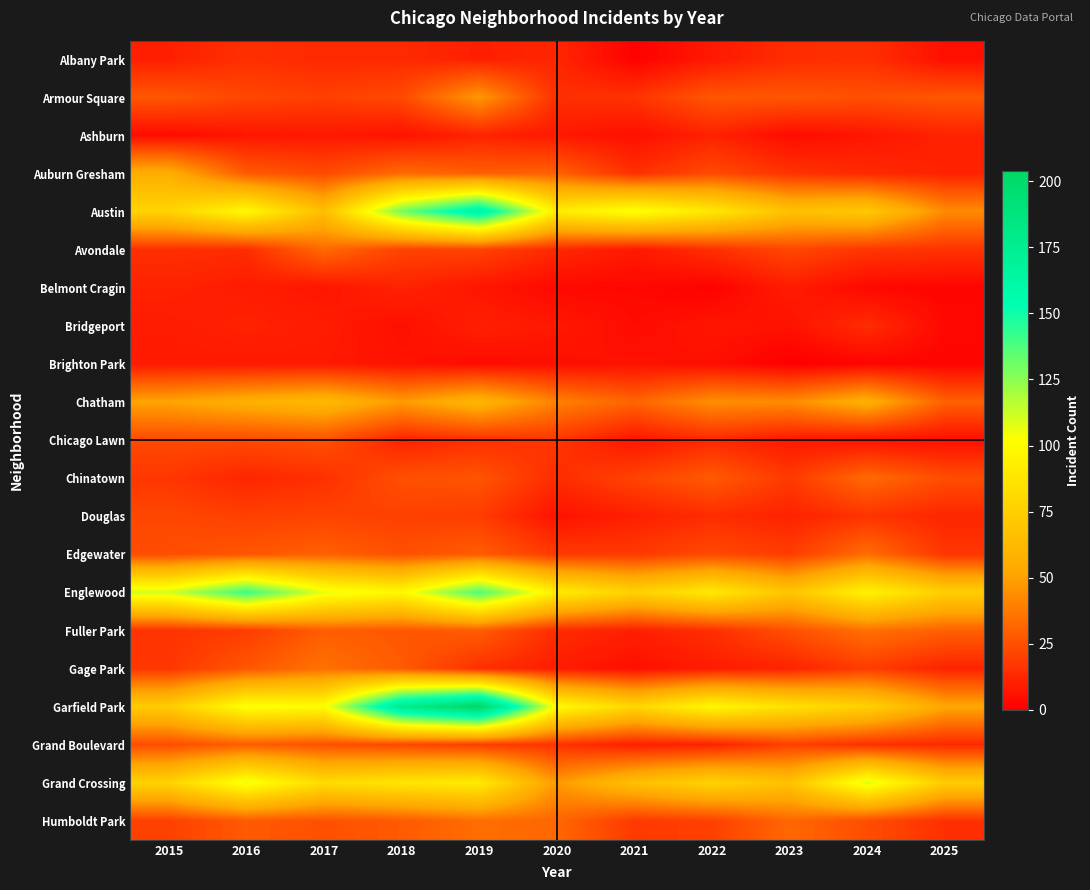

At which category does the chart reach its peak across all series?

2019